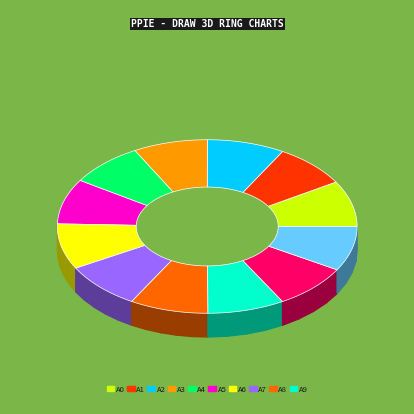

What percentage is NOT represented by 1172947?

92.0%